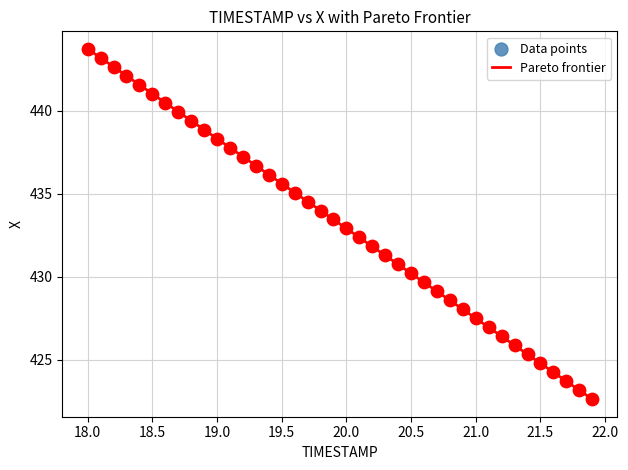

What is the minimum value shown in the chart?

422.6